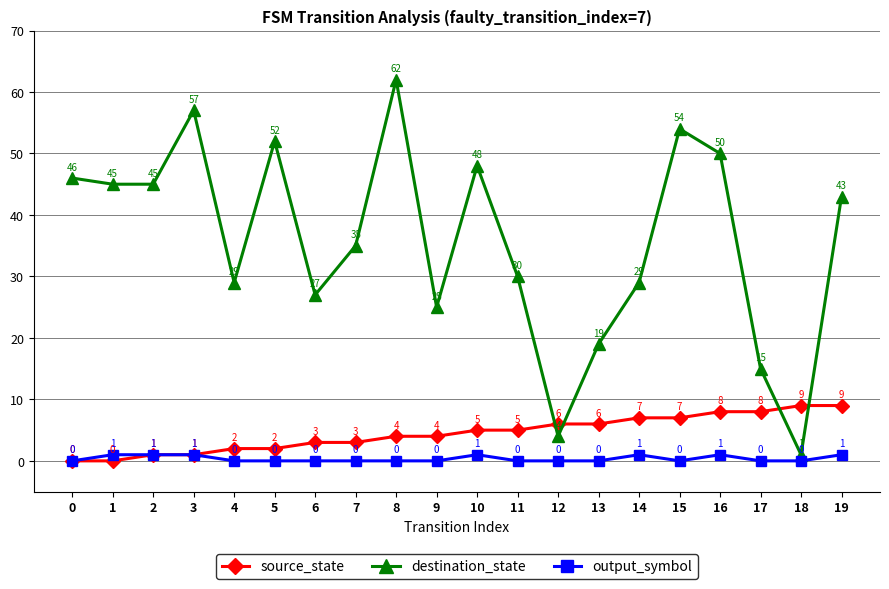

What is the value of the source_state point at the 11th from the left?

5